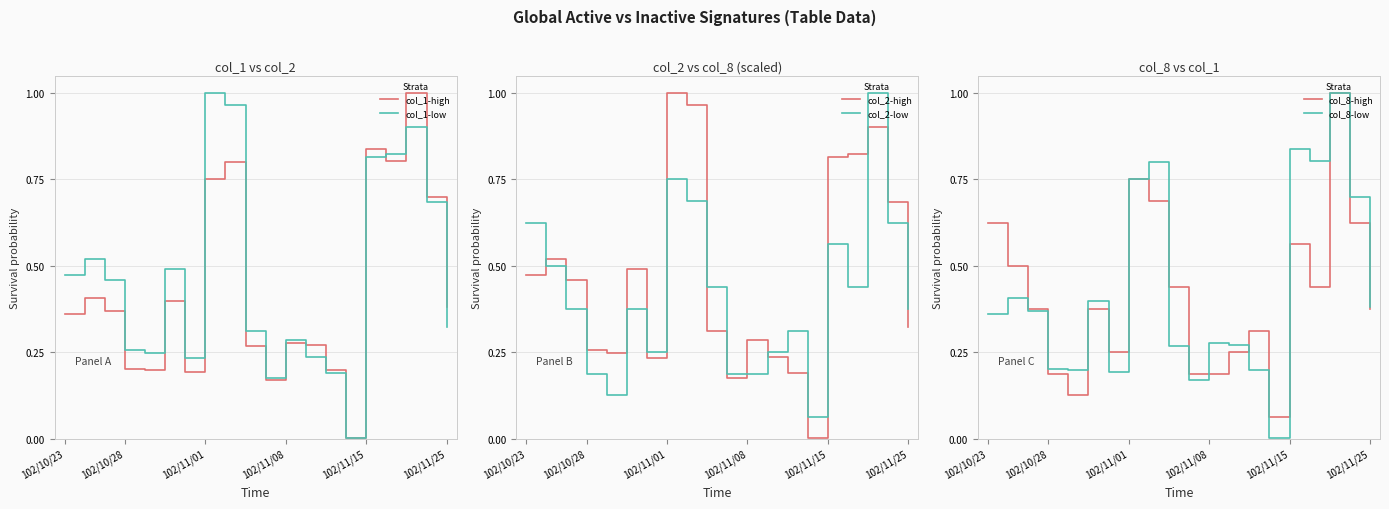

True or false: col_8-low and col_1-high cross at least once.

False